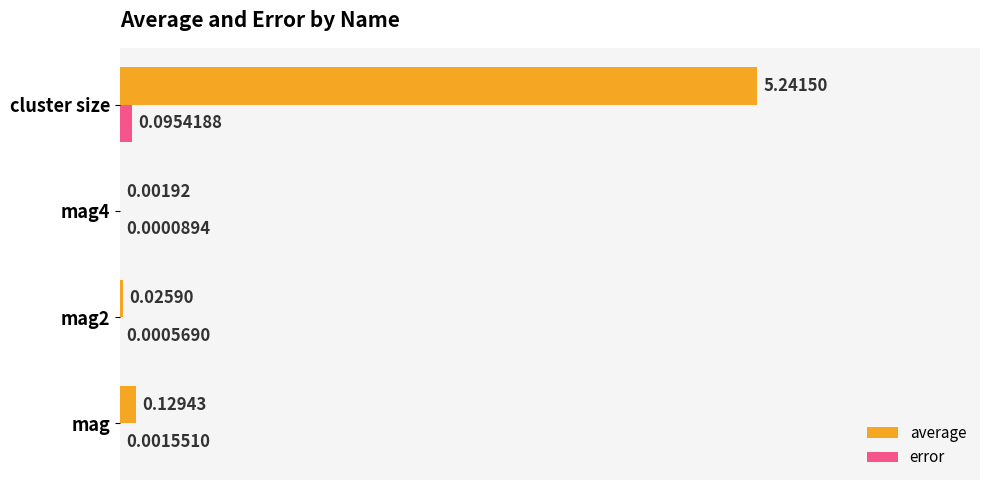

Which series has the largest range (max minus min)?

average